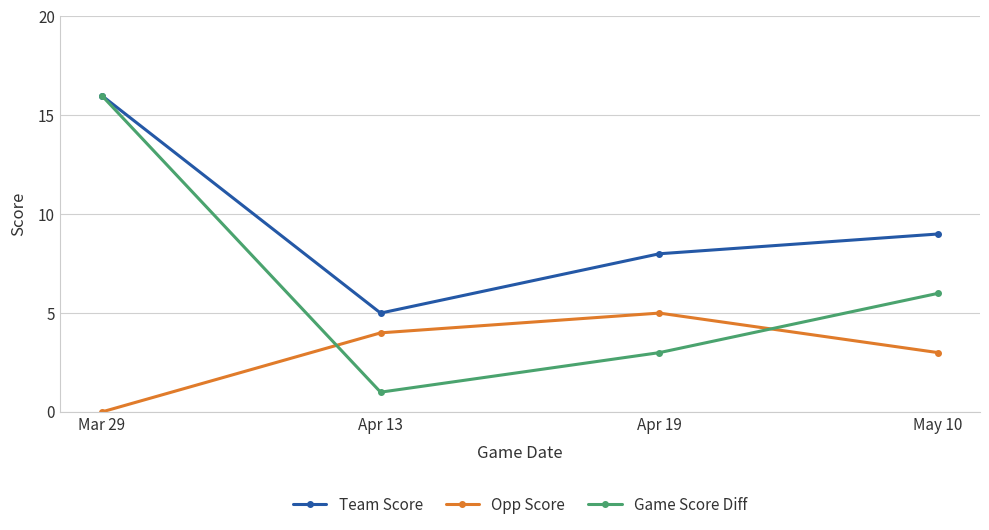

True or false: Game Score Diff and Opp Score intersect in this chart.

True